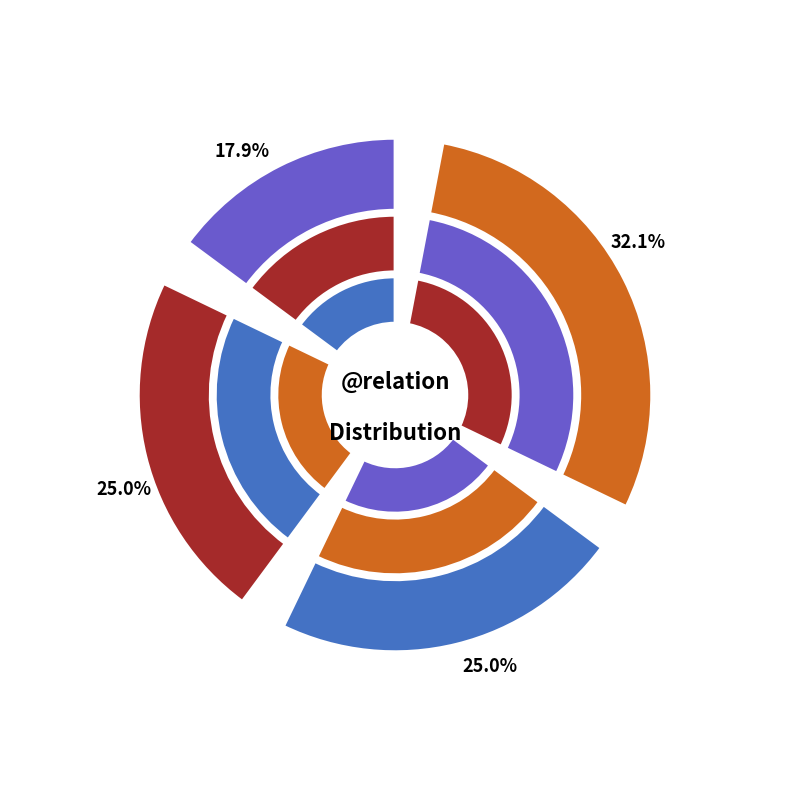

Which slice is the largest?

AuxY